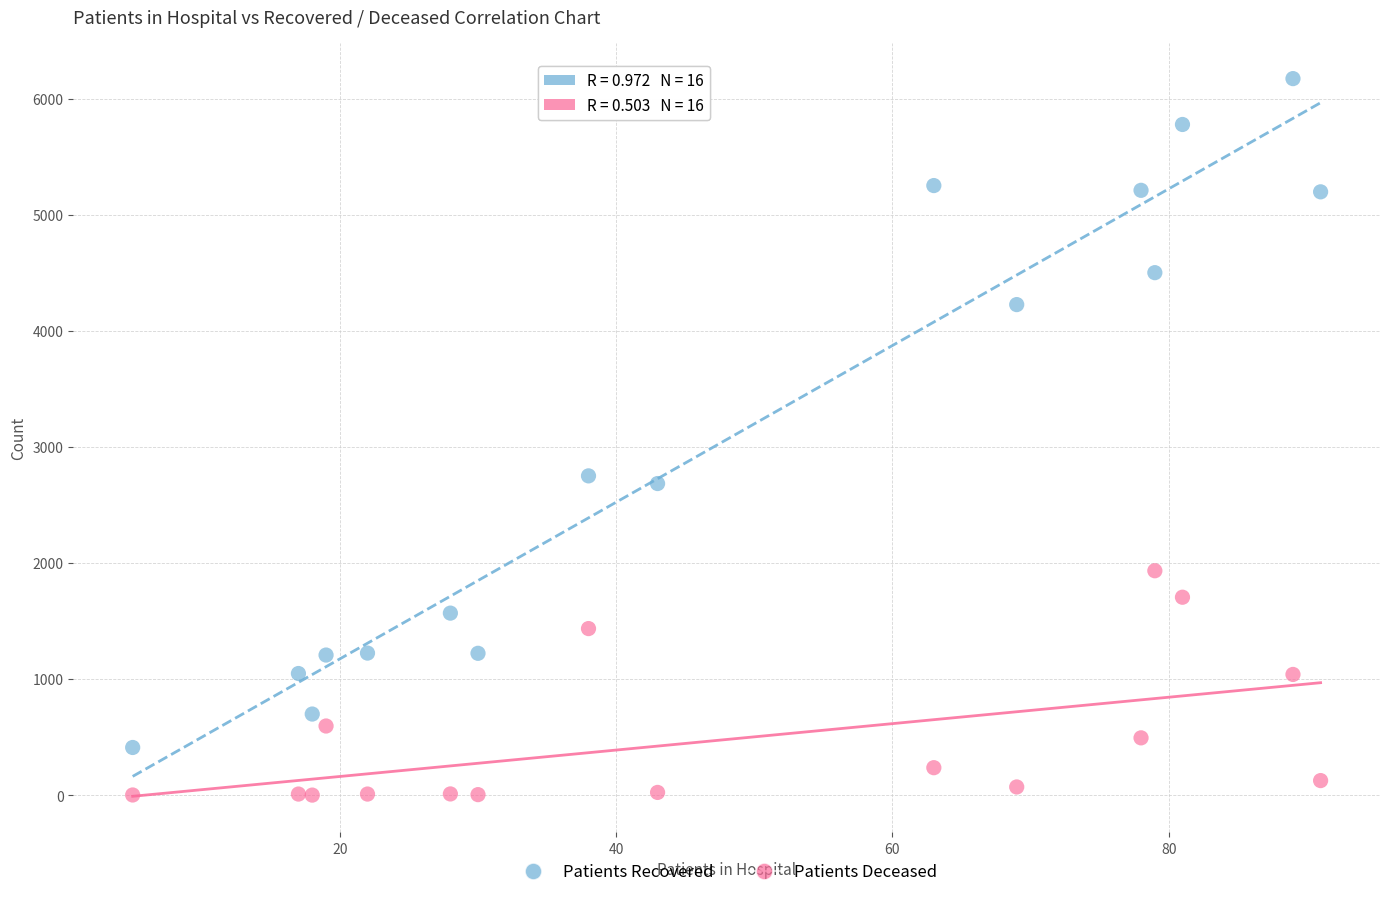

What is the X range (max minus min) for the scatter plot?

86